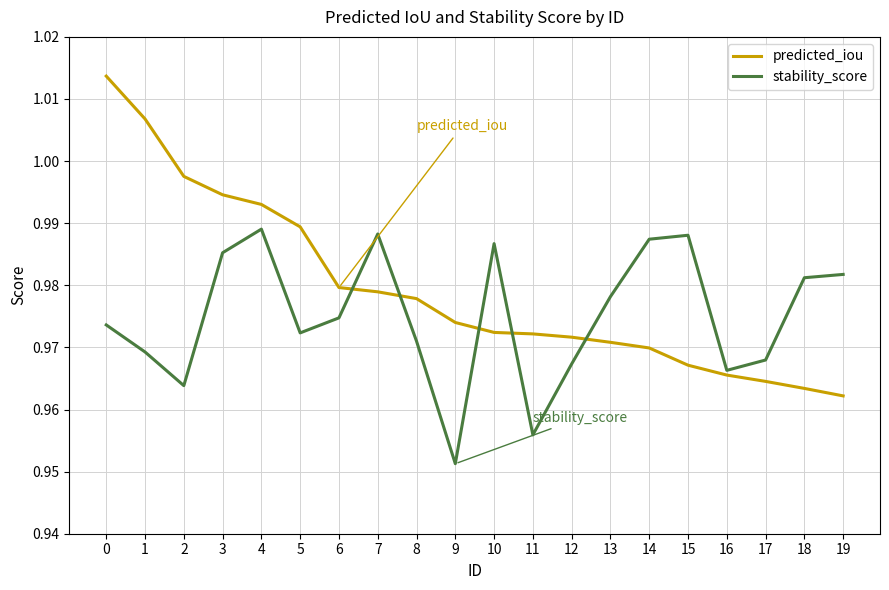

The predicted_iou series shows 0.5 at 16. True or false?

False